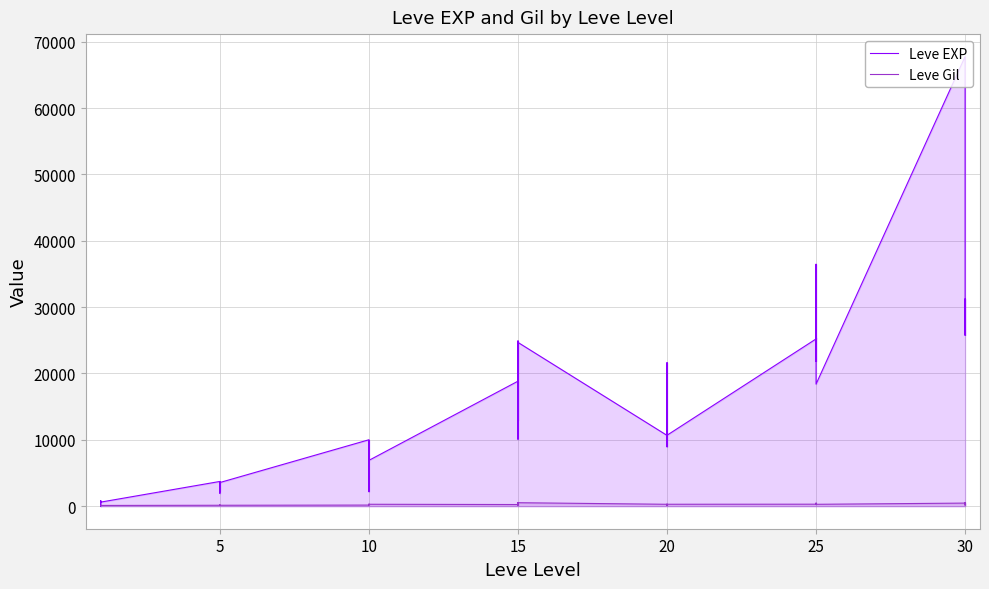

What is the label of the 33rd point from the left?

25